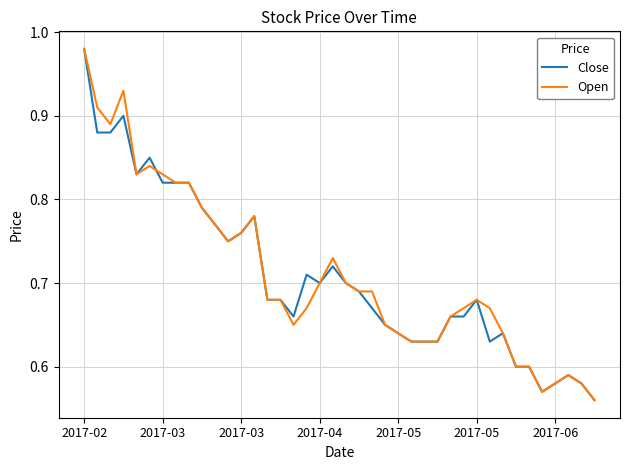

Reading left to right, transcribe all the data shown in this chart.

Close: 1.0	0.9	0.9	0.9	0.8	0.8	0.8	0.8	0.8	0.8	0.8	0.8	0.8	0.8	0.7	0.7	0.7	0.7	0.7	0.7	0.7	0.7	0.7	0.7	0.6	0.6	0.6	0.6	0.7	0.7	0.7	0.6	0.6	0.6	0.6	0.6	0.6	0.6	0.6	0.6
Open: 1.0	0.9	0.9	0.9	0.8	0.8	0.8	0.8	0.8	0.8	0.8	0.8	0.8	0.8	0.7	0.7	0.7	0.7	0.7	0.7	0.7	0.7	0.7	0.7	0.6	0.6	0.6	0.6	0.7	0.7	0.7	0.7	0.6	0.6	0.6	0.6	0.6	0.6	0.6	0.6